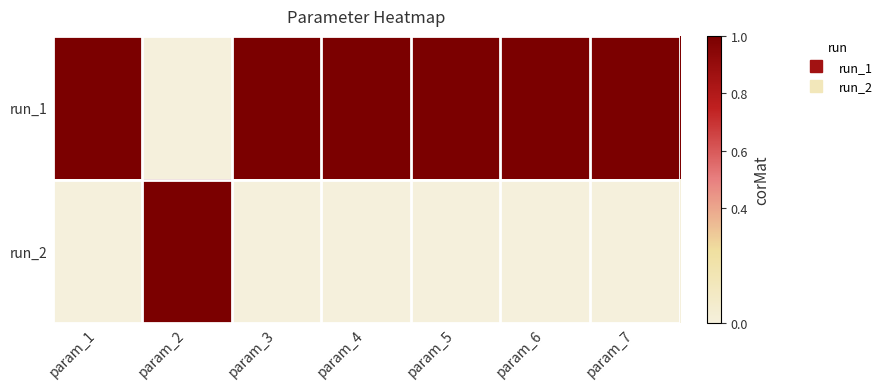

At which category is the sum across all series the highest?

param_6